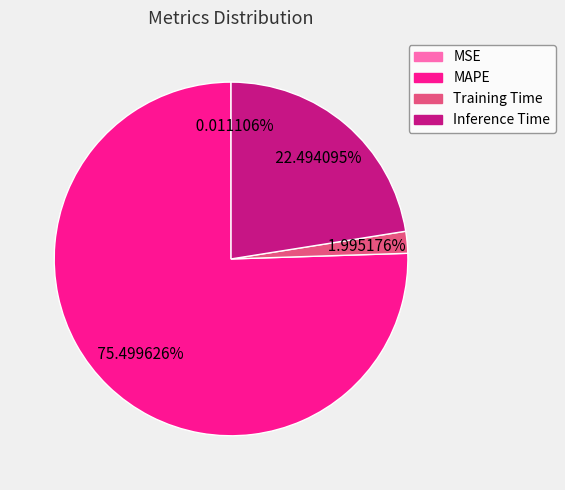

Which category accounts for the majority?

MAPE